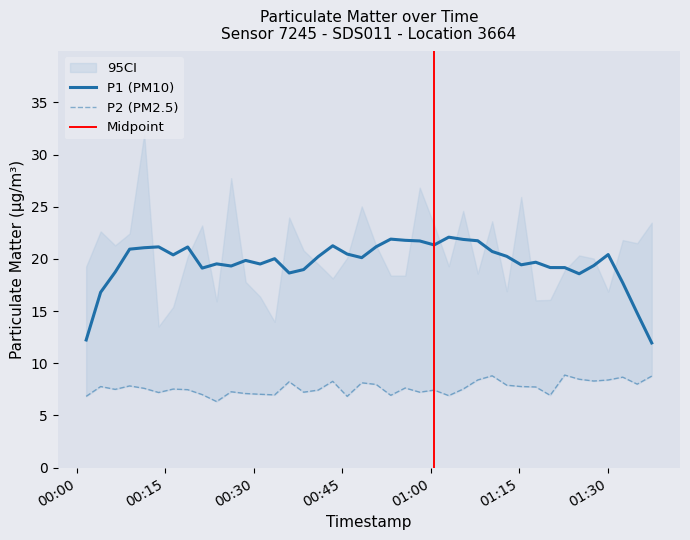

What is the smallest value displayed?

6.3